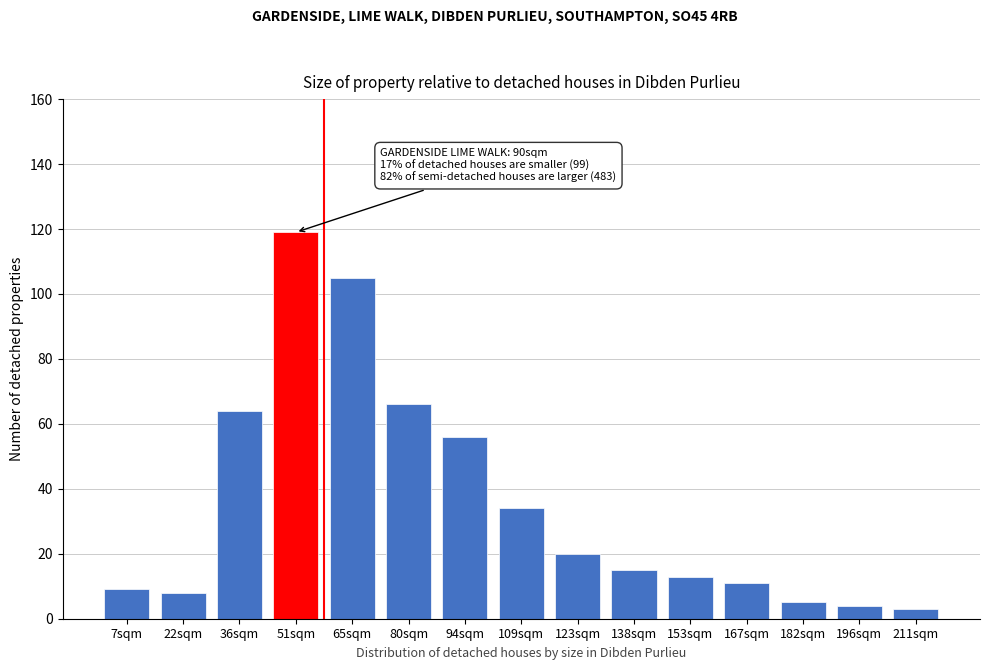

Reading left to right, what are all the values shown in this chart?

9	8	64	119	105	66	56	34	20	15	13	11	5	4	3